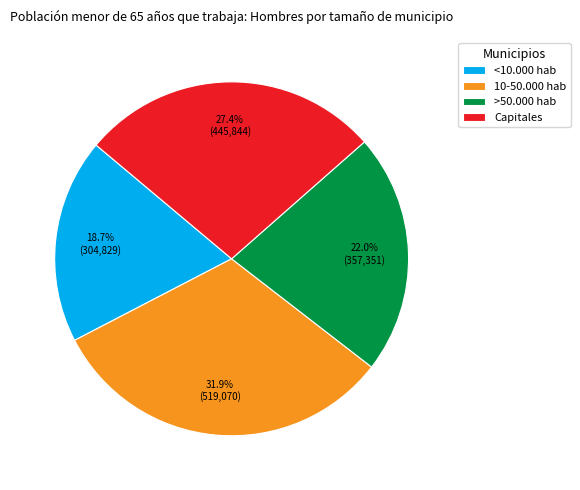

Do Capitales and 10-50.000 hab together represent more than half of the pie?

Yes